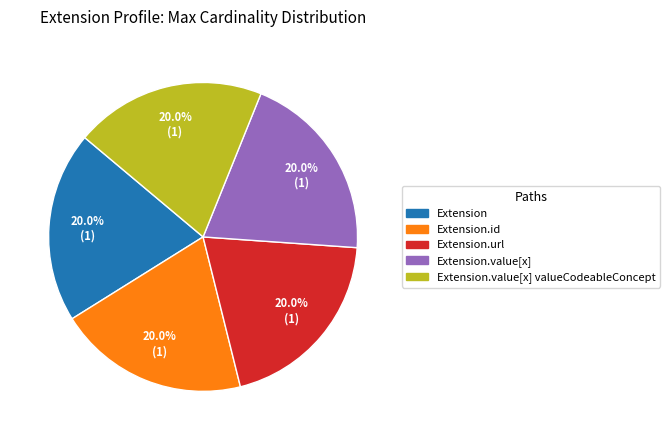

Count the number of slices in the pie.

5